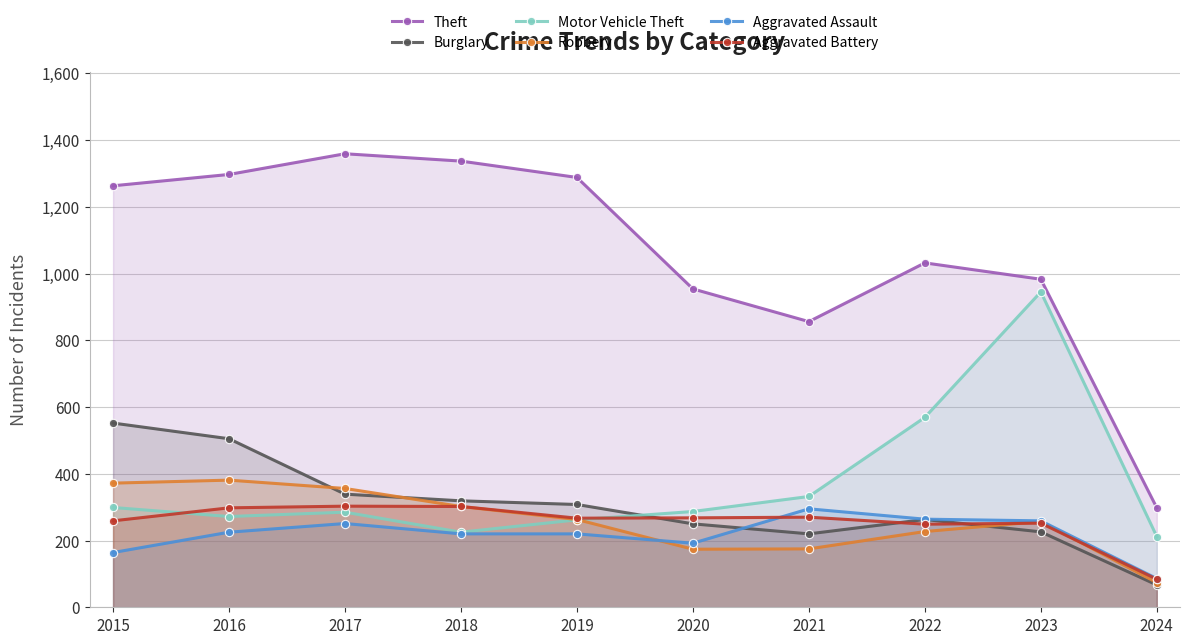

Which category has the lowest value in the Aggravated Assault series?

2024